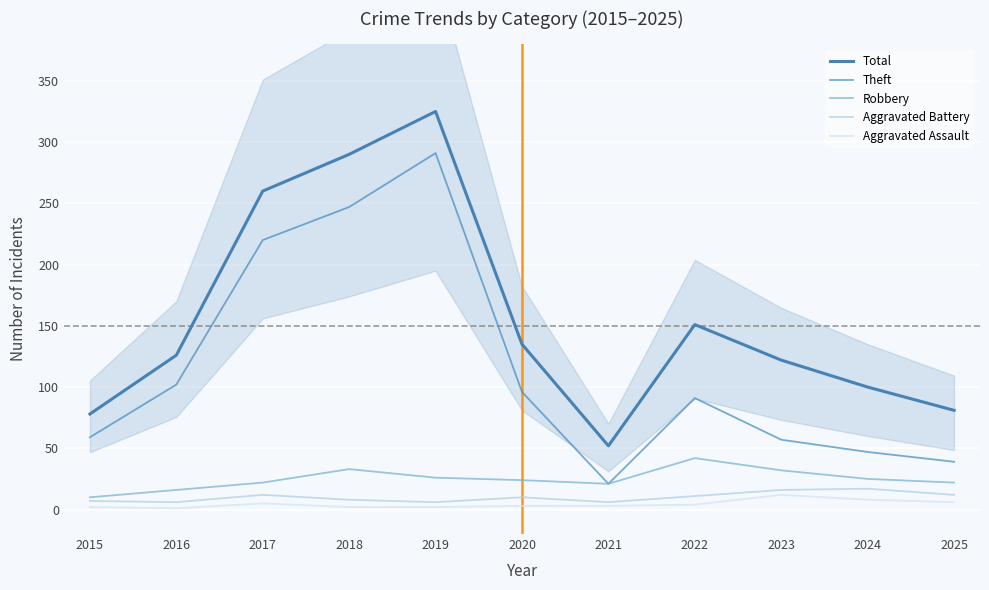

What is the difference between the highest and lowest values at 2024?

92